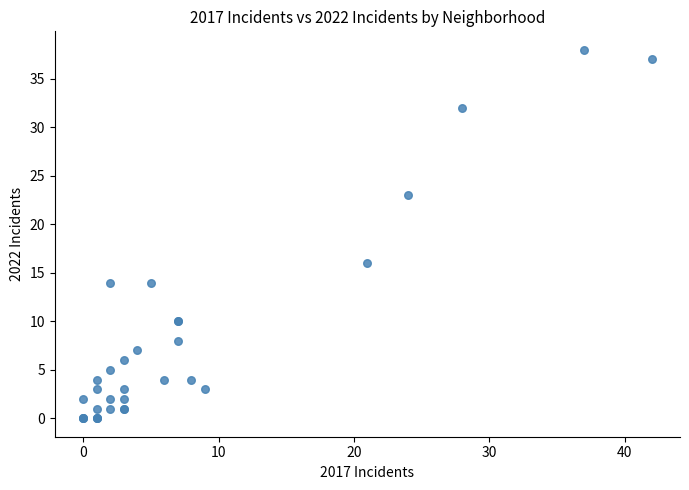

What Y value in the scatter plot is closest to 19?

16